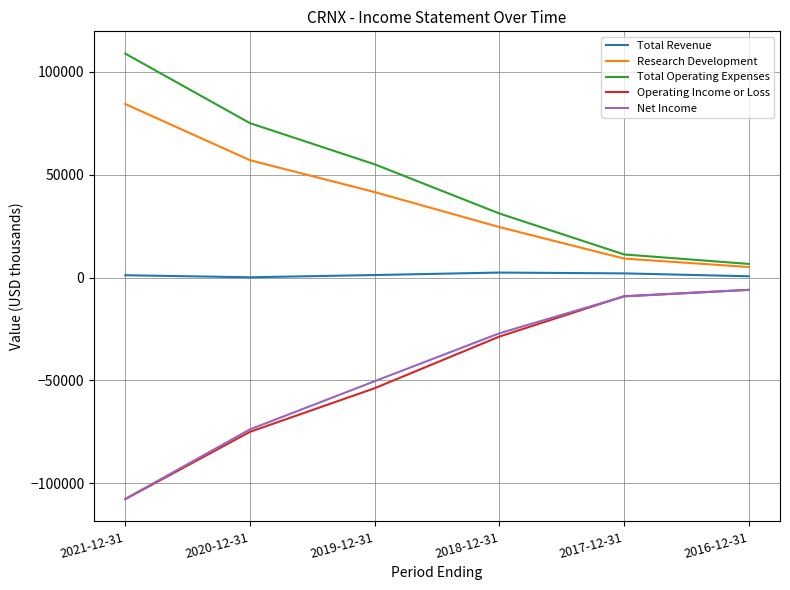

Does the chart display data point markers on the line(s)?

No